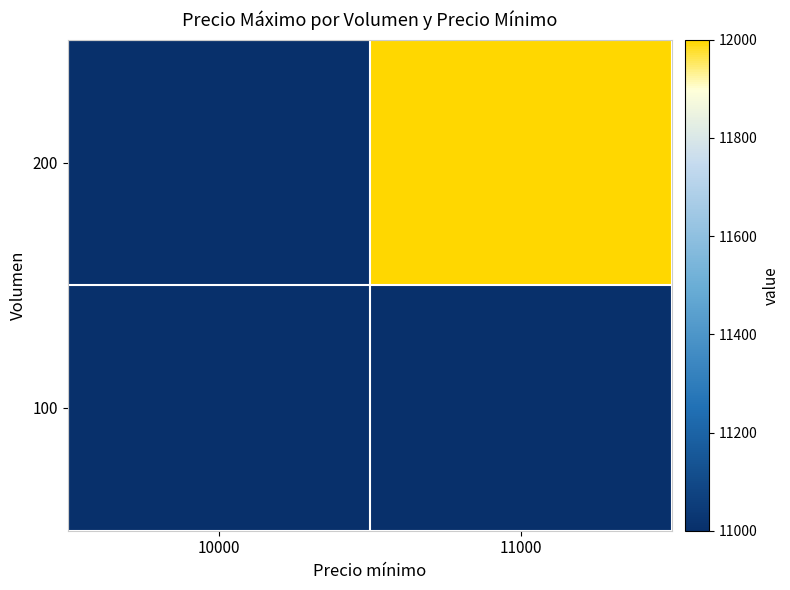

What is the minimum value shown in the chart?

11000